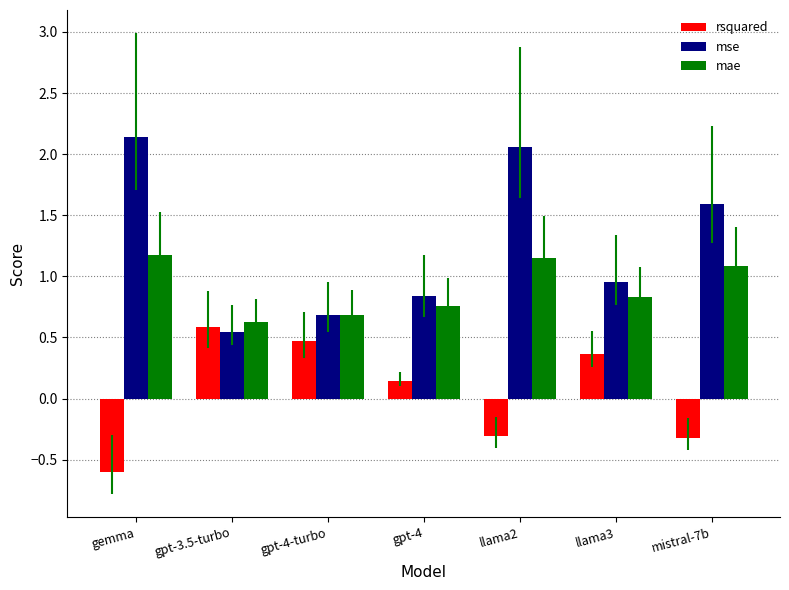

At which label is mse closest to 1?

llama3